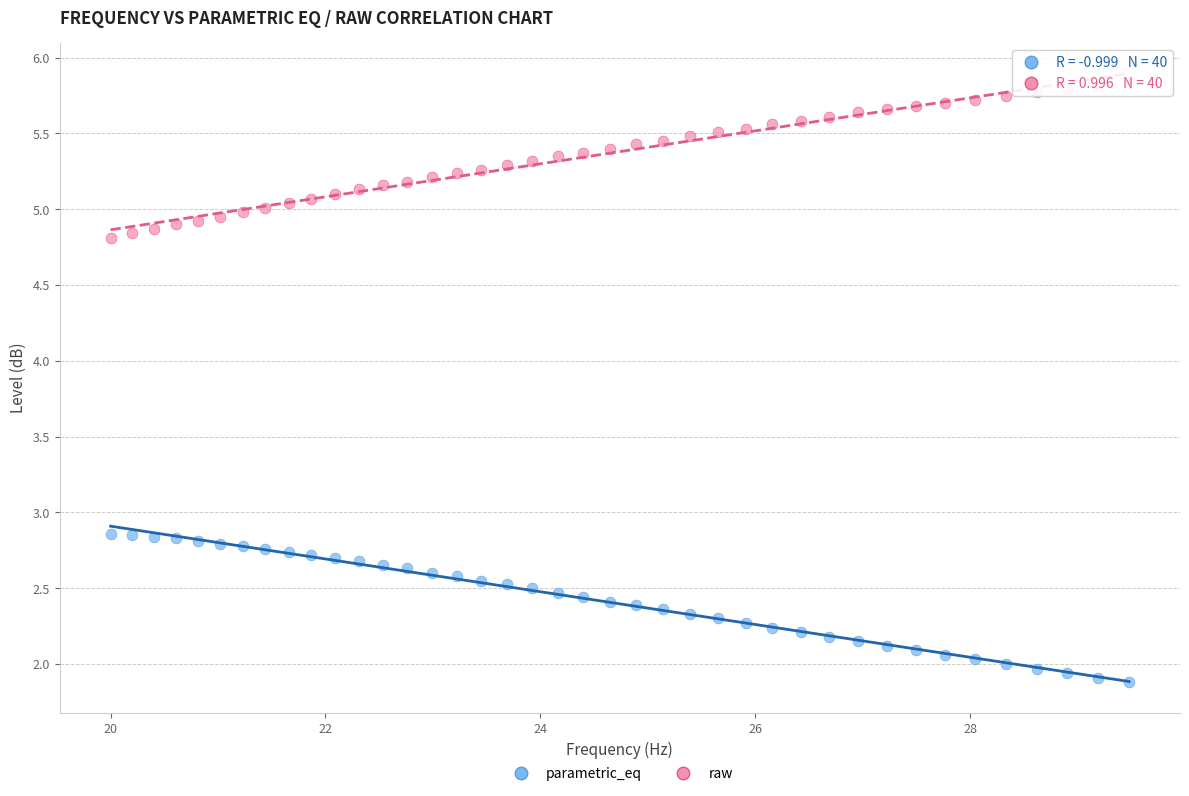

What is the X range (max minus min) for the scatter plot?

9.5